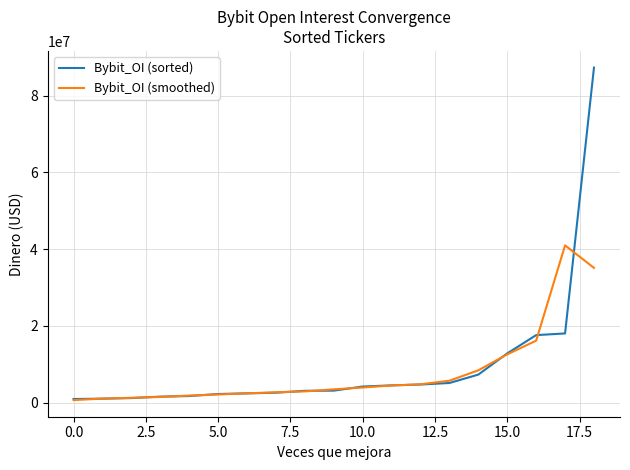

List the series in order of their peak value, lowest first.

Bybit_OI (smoothed), Bybit_OI (sorted)